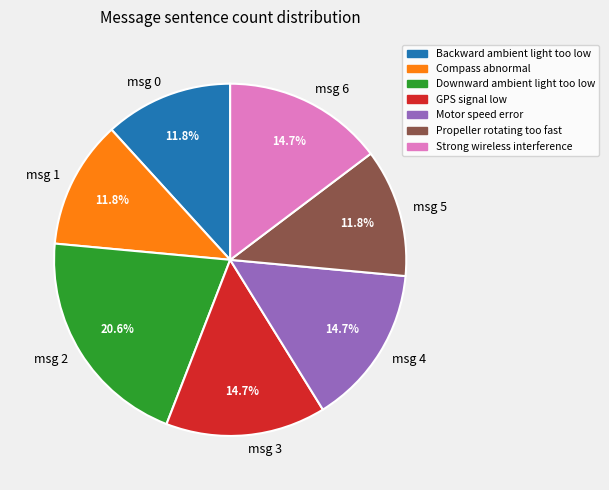

Is msg 1 the majority of the pie?

No